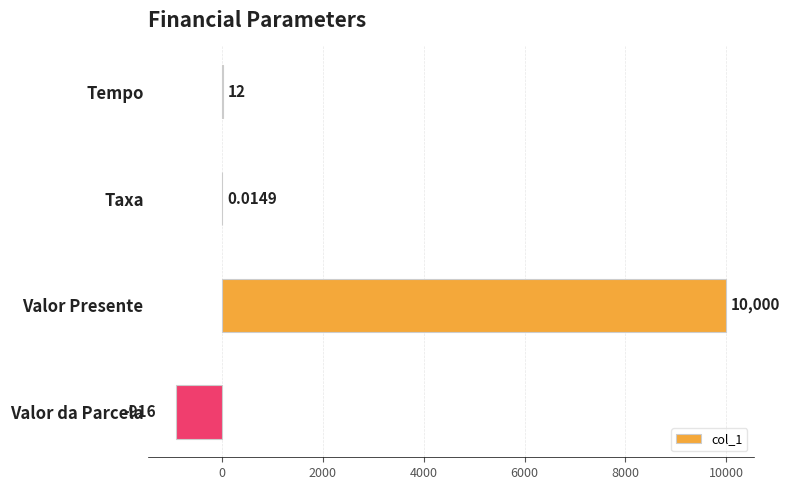

At which label is the value closest to 4542?

Tempo